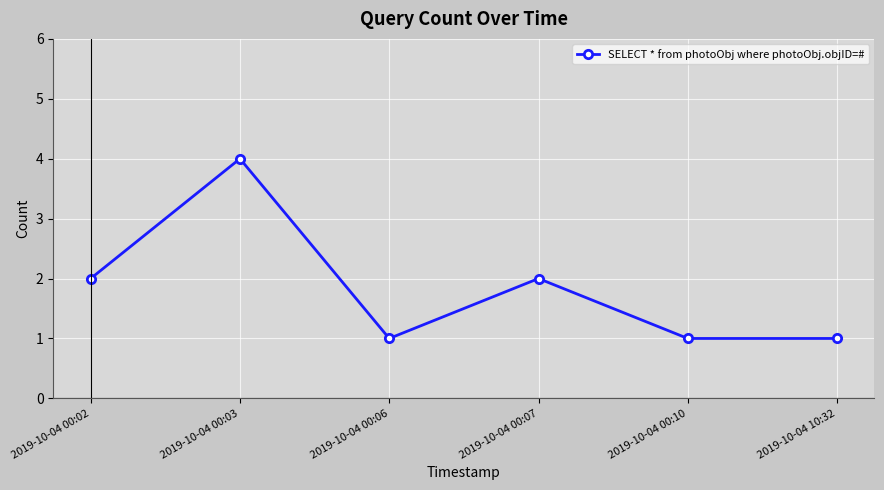

What is the ratio of the value at 2019-10-04 10:32 to the value at 2019-10-04 00:06?

1.0